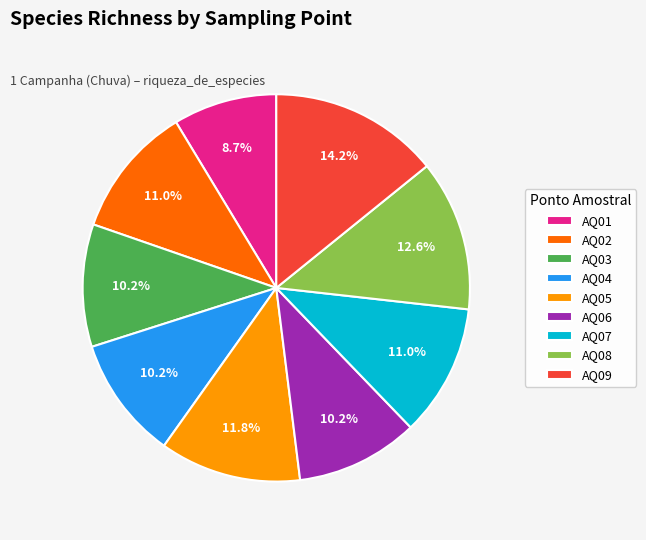

Which slice is the smallest?

AQ01